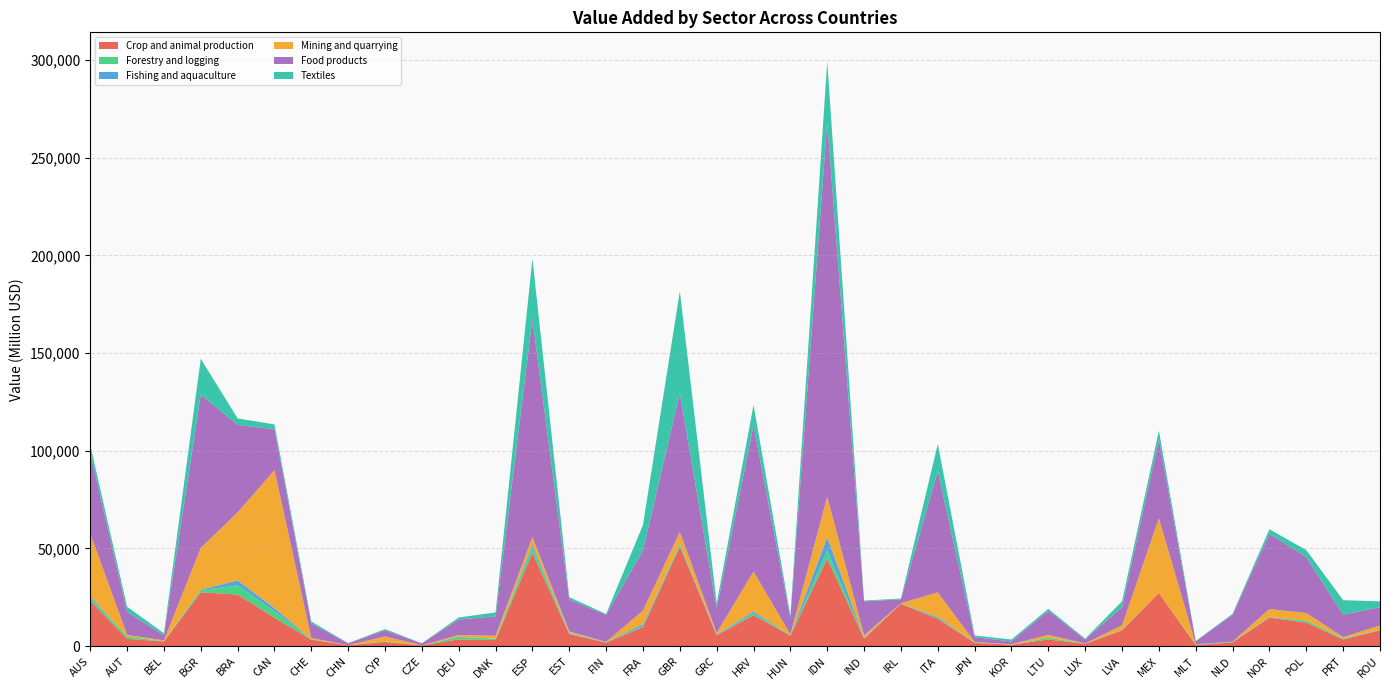

Reading right to left, list all the values displayed in this chart.

Crop and animal production: 8057.1	3348.9	12000.8	14559.2	1898.5	522.8	27203.5	8057.1	1139.8	3369.6	674.8	1657.8	13938.3	21642.4	3786.1	44796.5	5363.1	15819.8	5506.9	50974.0	9730.5	1780.3	6166.8	47724.1	3092.1	3433.9	351.5	2087.3	411.3	3294.1	14522.0	26385.7	27535.4	2313.3	3696.9	23245.2
Forestry and logging: 257.0	295.8	1027.6	120.6	274.1	315.5	0.0	257.0	82.0	832.5	92.1	263.1	340.6	149.6	380.8	4060.8	227.5	901.7	20.1	980.5	561.2	274.1	288.3	2759.8	668.1	1246.4	1.3	168.9	1.3	213.6	3321.1	4686.3	1044.1	110.5	1106.1	1403.9
Fishing and aquaculture: 17.6	251.6	54.0	199.4	1.8	36.6	0.0	17.6	53.8	100.0	4.0	1.8	662.7	33.1	182.3	6801.9	24.4	999.8	375.2	432.7	979.5	1.8	315.2	1446.4	39.3	80.4	16.3	95.6	16.3	10.1	1562.6	2511.4	358.3	16.1	18.0	908.3
Mining and quarrying: 2226.4	717.6	3790.1	4112.1	82.9	46.3	38198.9	2226.4	95.6	1435.8	130.4	169.1	12556.0	95.6	1126.5	20786.9	334.6	20433.1	792.2	6007.8	6885.1	82.9	749.9	3834.3	1448.4	868.0	40.1	2542.0	40.1	590.6	70600.1	34824.3	21309.3	456.0	917.2	32128.2
Food products: 9355.5	11481.4	28630.6	38415.9	13804.9	1458.3	40395.2	9355.5	2014.6	12287.5	1459.3	2491.9	62020.2	2014.6	17390.8	191868.2	8380.7	74950.2	12655.4	71056.7	30913.0	13804.9	16254.6	111638.9	9925.7	7992.2	973.9	3186.1	973.9	7460.5	20995.2	44801.1	78496.3	2549.6	11800.4	41255.0
Textiles: 2972.6	7382.1	3629.9	2348.3	477.3	251.4	4472.9	2972.6	396.8	1024.3	967.8	849.7	13910.0	396.8	427.8	30876.6	1226.7	10309.8	2565.5	52139.8	12903.6	477.3	1268.2	30876.6	2052.7	994.5	61.4	614.4	61.4	994.4	2466.7	3312.9	18321.3	1096.9	2621.3	4030.1